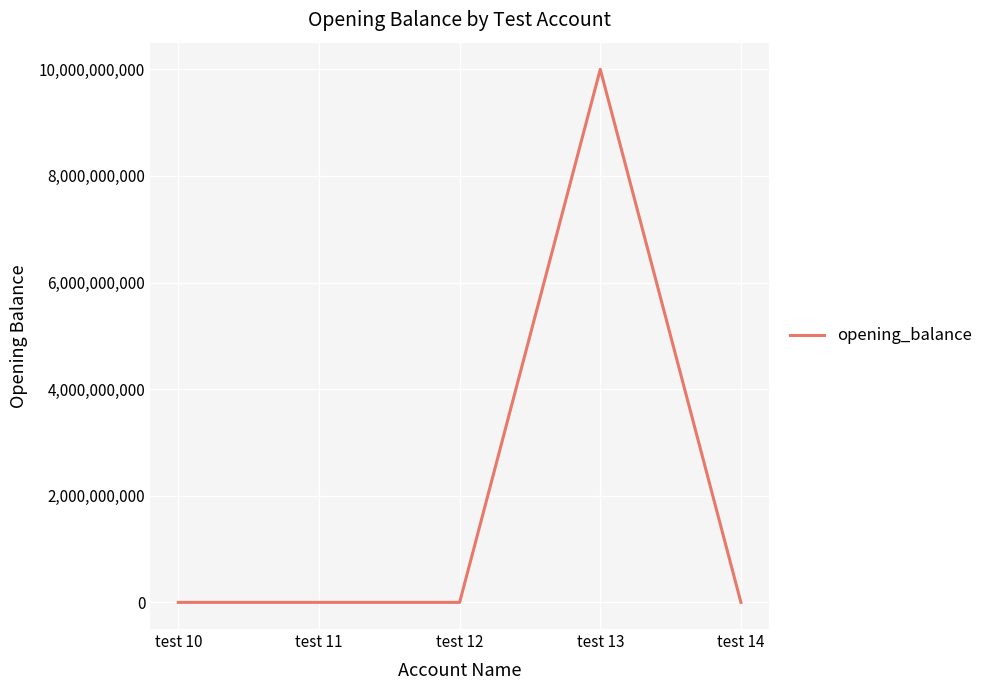

What is the difference between the maximum and second lowest values?

9999999999